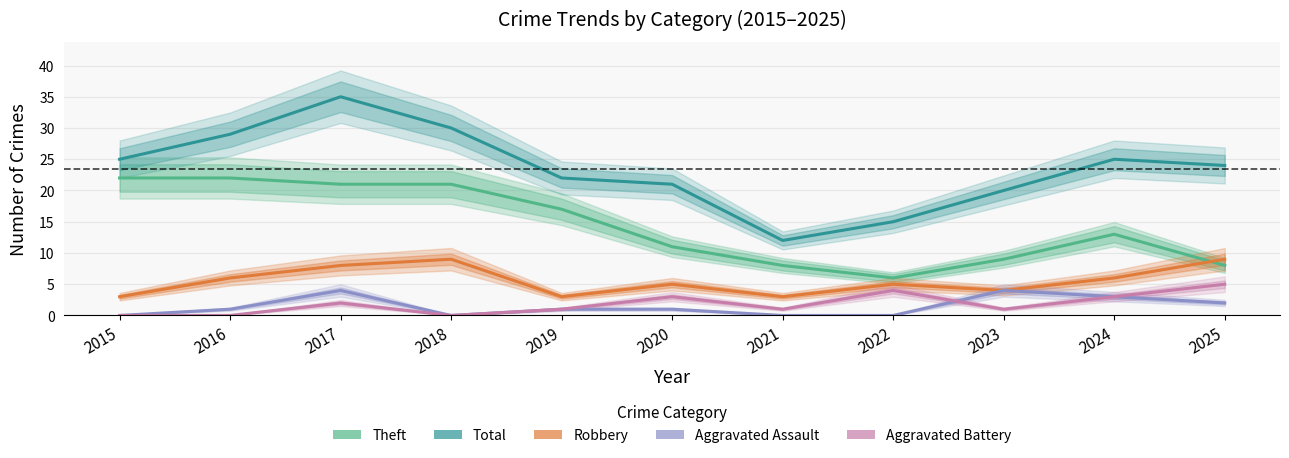

Is the value of Aggravated Assault at 2025 greater than the value of Aggravated Battery at 2018?

Yes